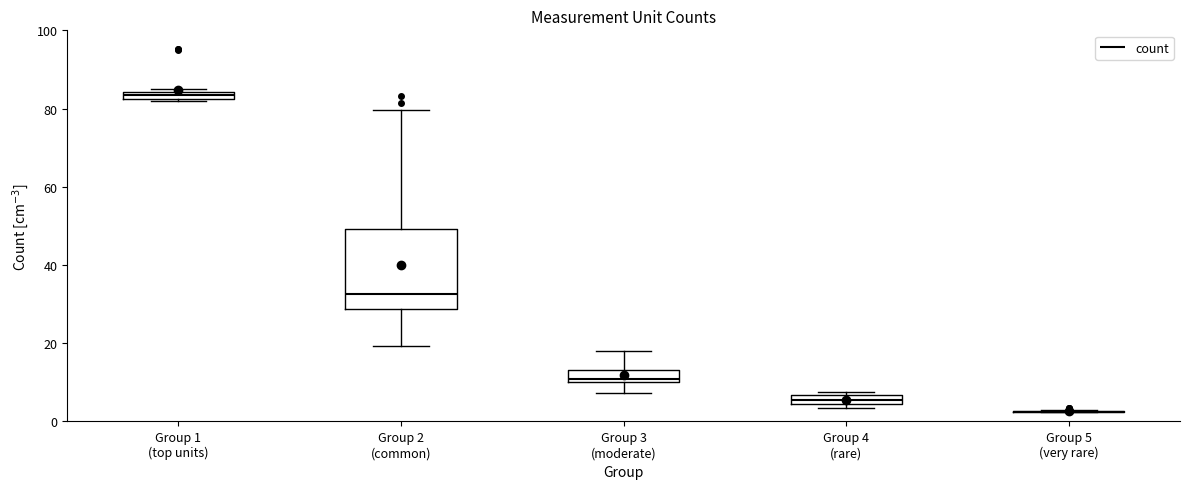

Where does the upper whisker of the box for Group 2 (common) end on the y-axis? The values are not printed on the chart, so give them approximately, as read against the axis.

80